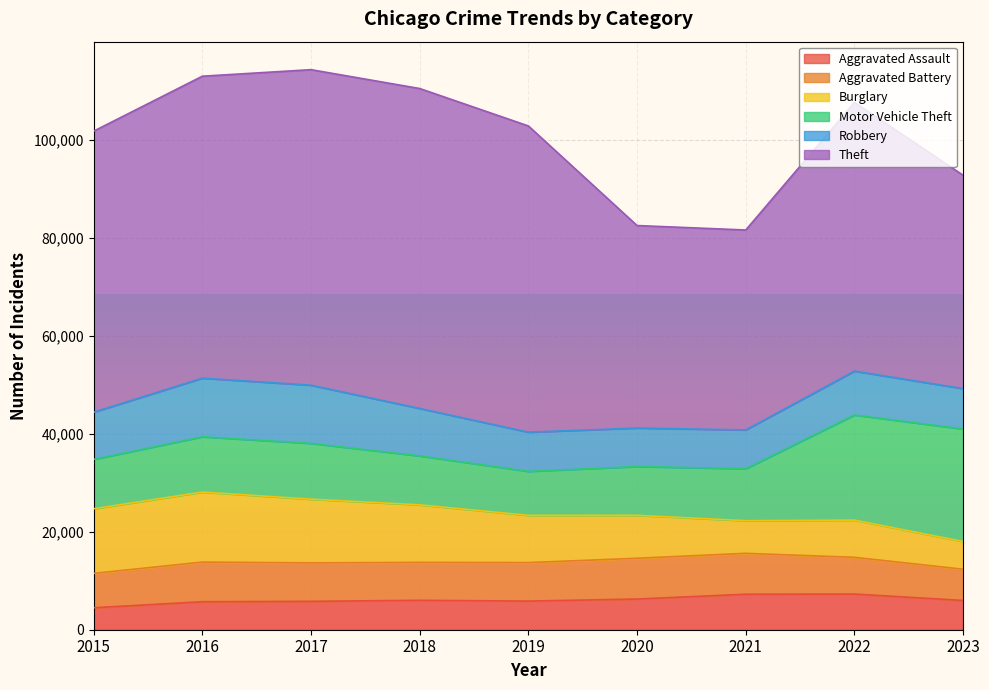

What is the total value across all series at 2018?

110436